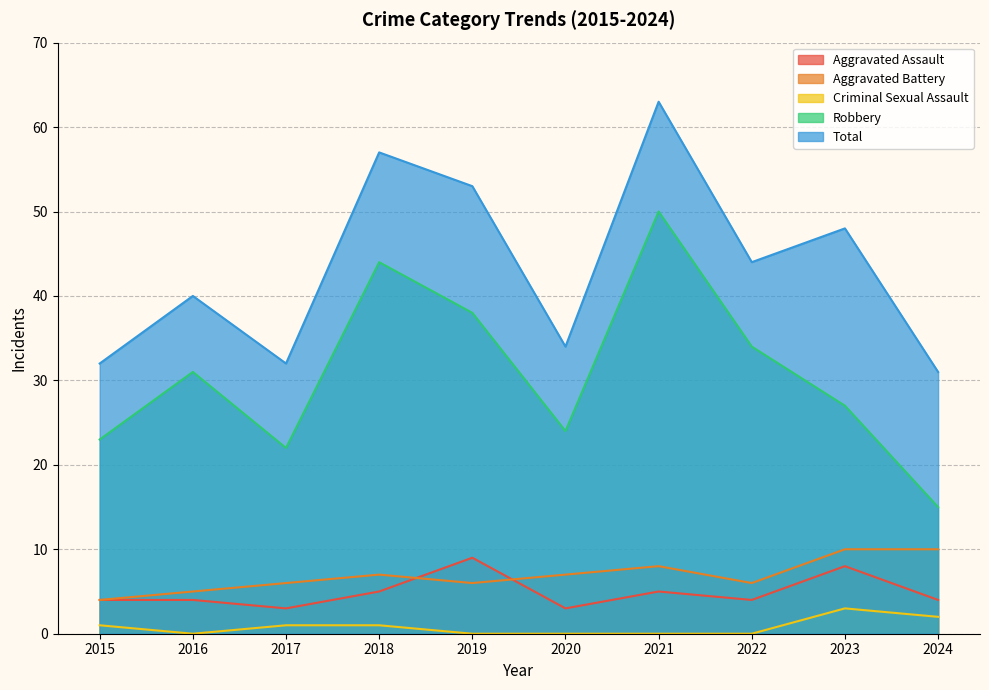

Reading right to left, list all the values displayed in this chart.

Aggravated Assault: 4	8	4	5	3	9	5	3	4	4
Aggravated Battery: 10	10	6	8	7	6	7	6	5	4
Criminal Sexual Assault: 2	3	0	0	0	0	1	1	0	1
Robbery: 15	27	34	50	24	38	44	22	31	23
Total: 31	48	44	63	34	53	57	32	40	32